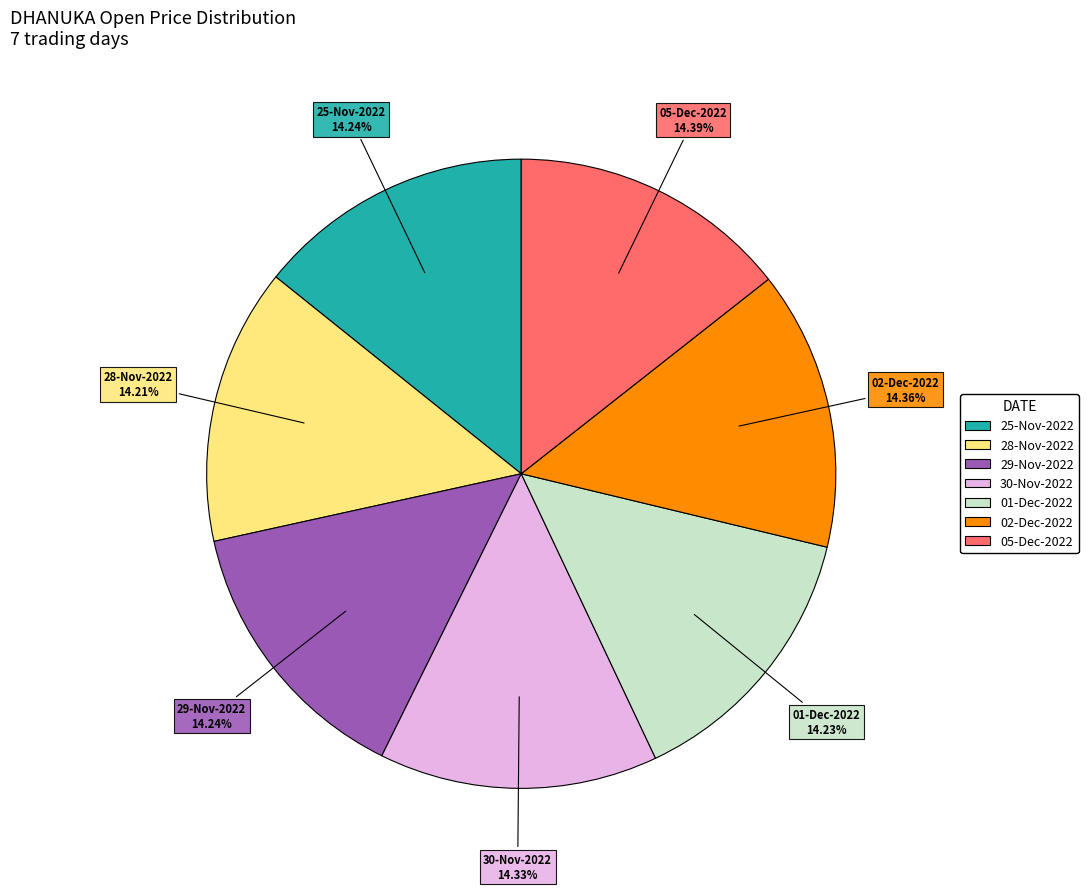

Is it true that 29-Nov-2022 is 14% of the pie?

True